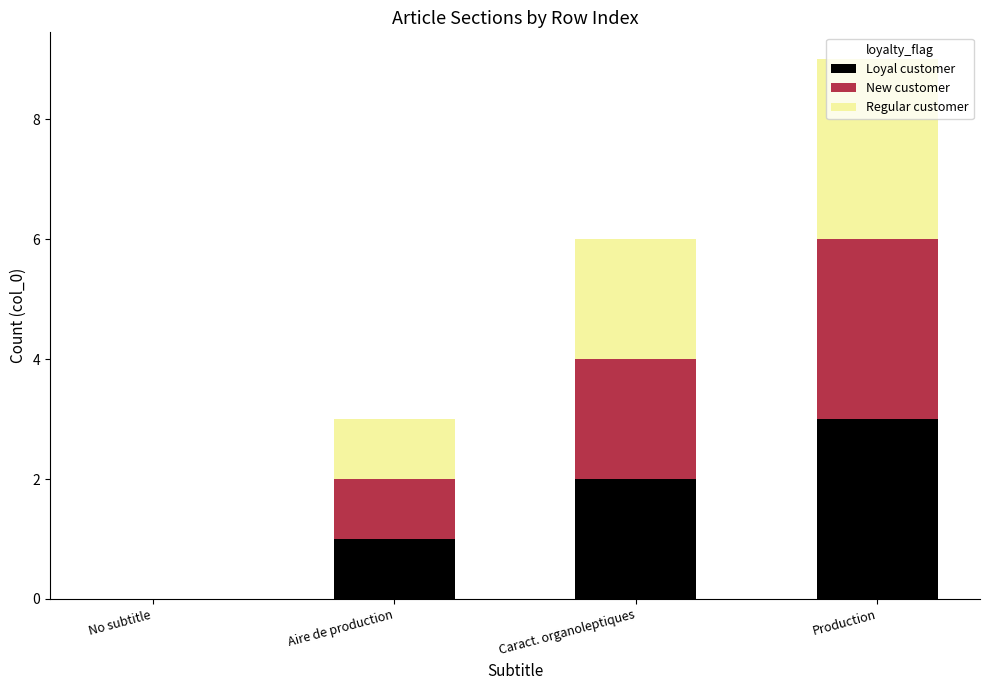

At which category is the sum across all series the highest?

Production